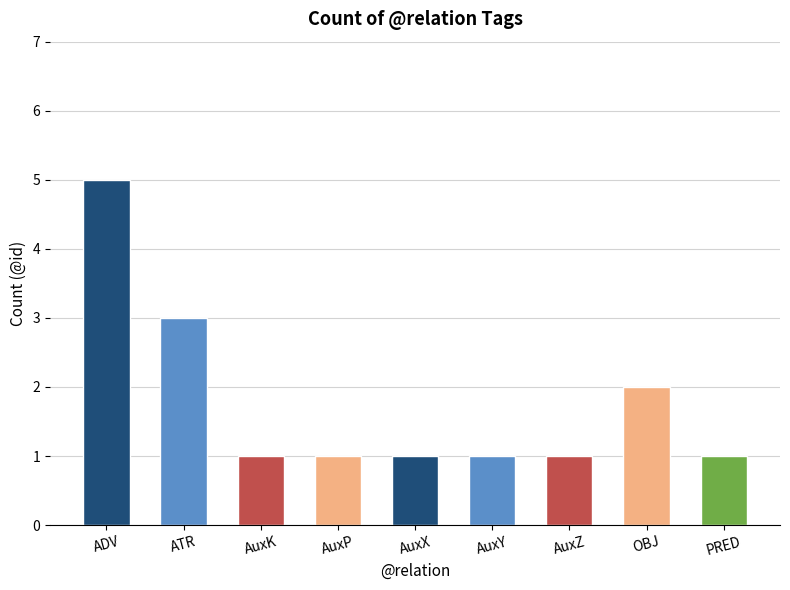

How many data points does each series have?

9